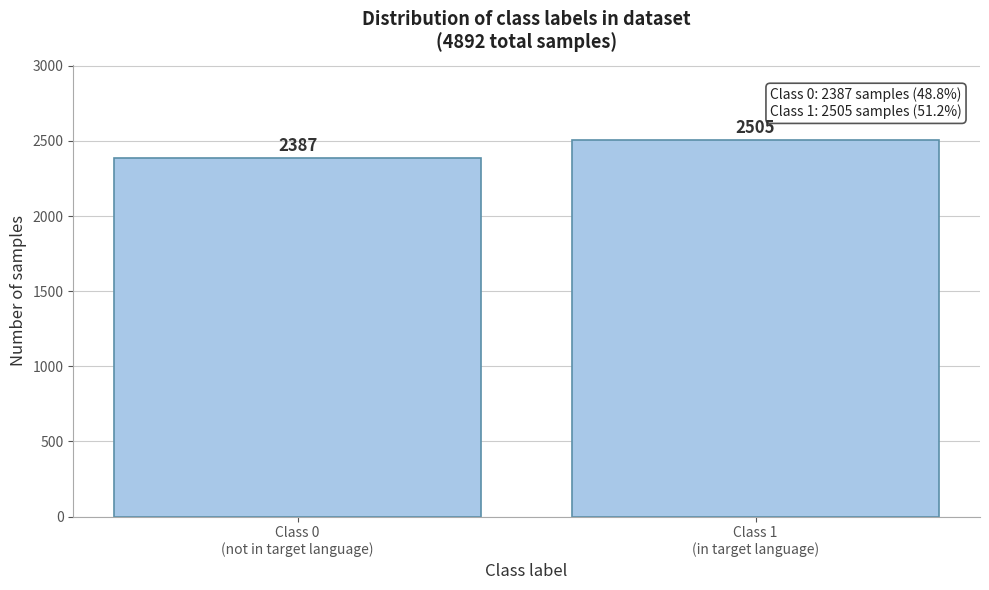

Reading left to right, list all the values displayed in this chart.

2387	2505